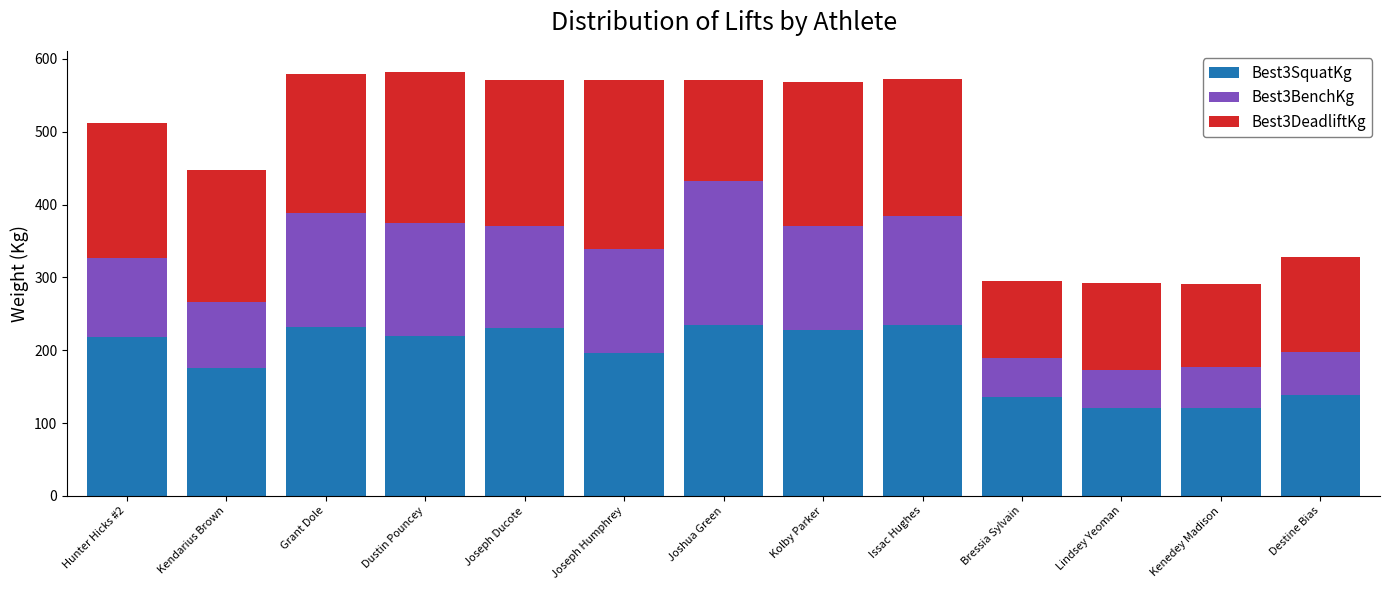

What is the difference between the second highest and minimum values in the Best3SquatKg series?

113.5